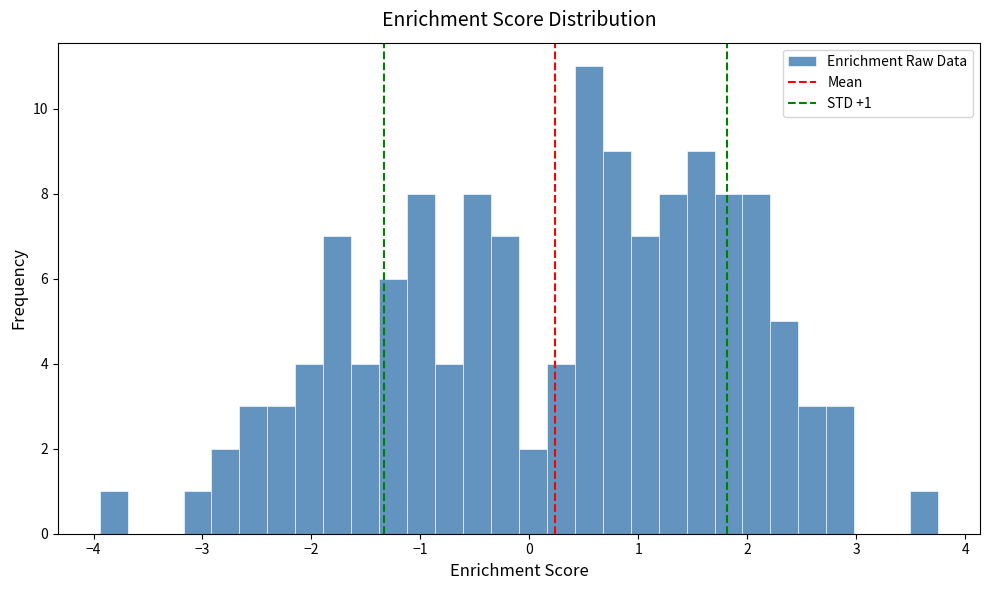

Read against the x-axis, roughly where is the centre of the tallest bar?

0.5